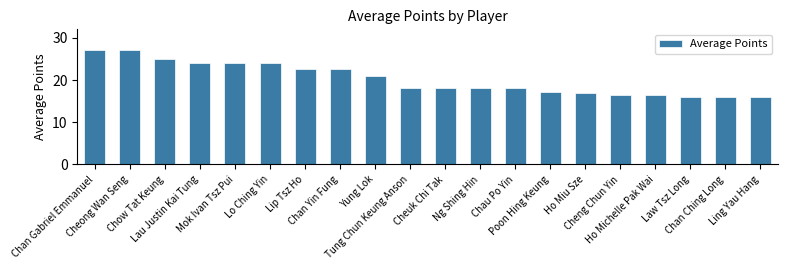

Where does the data first go above 18?

Chan Gabriel Emmanuel